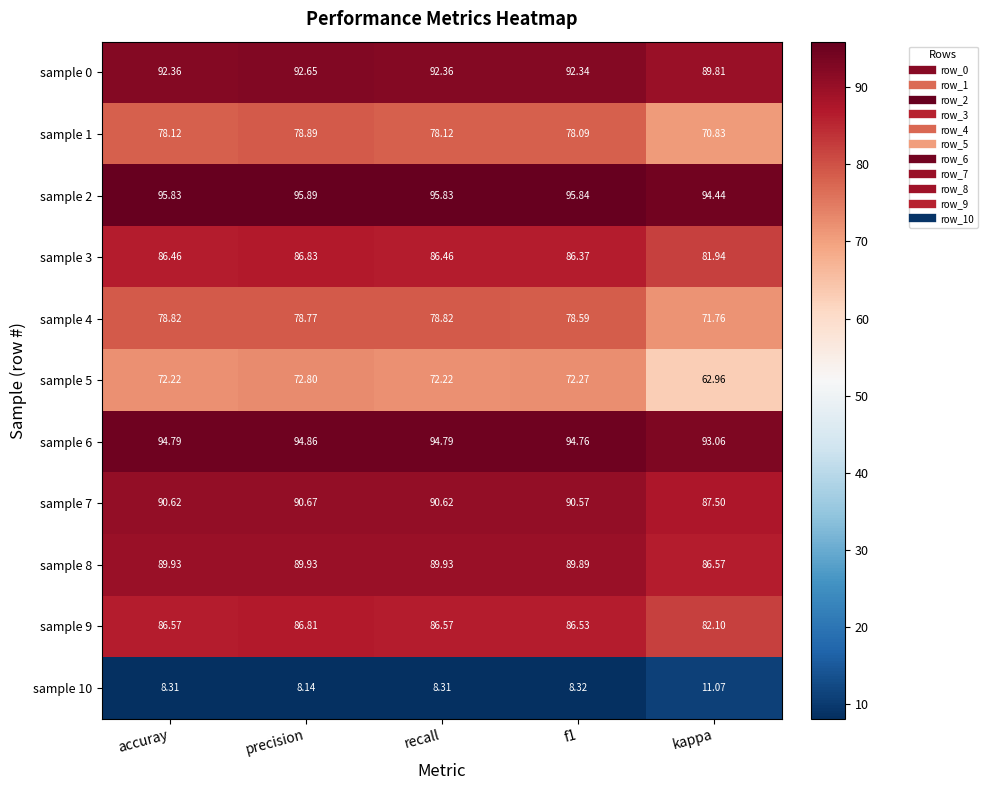

Which series has the widest spread of values?

sample 5